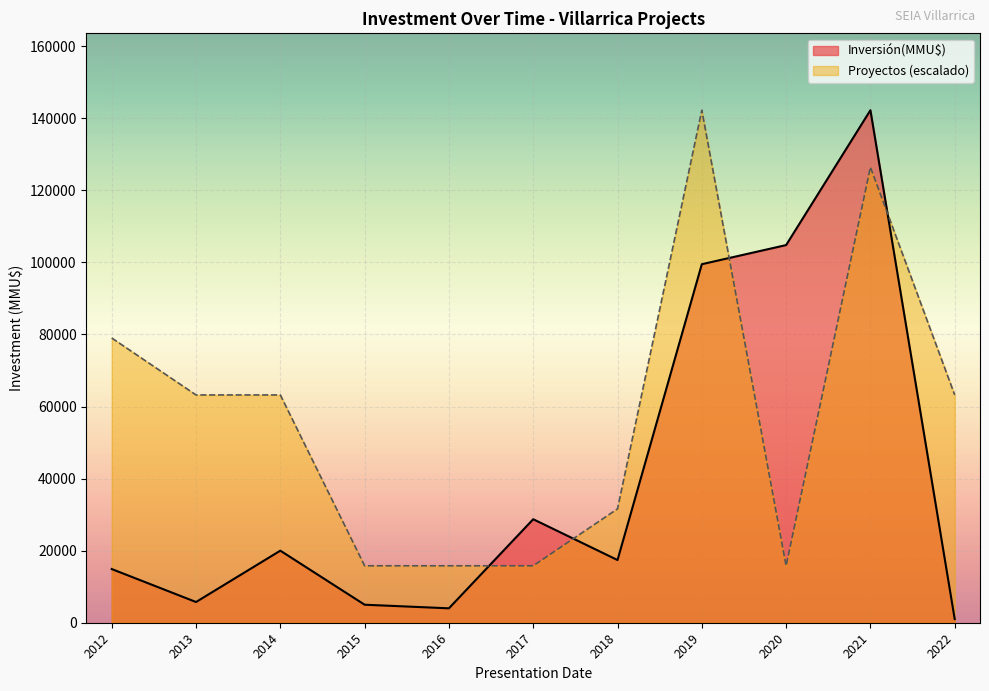

What is the difference between the Proyectos (escalado) values at 2017 and 2019?

126433.8